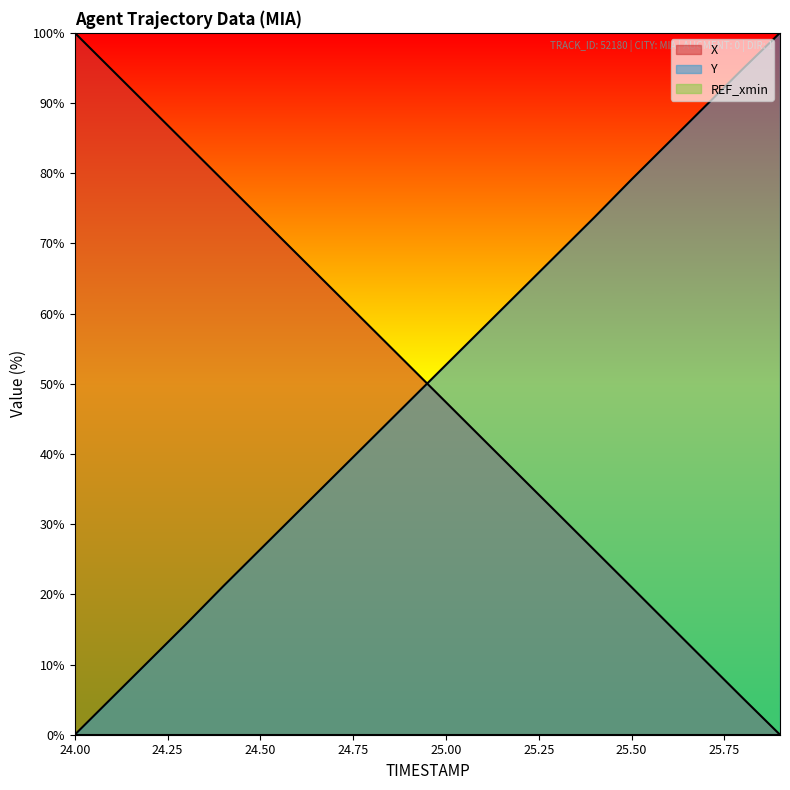

How many times do X and Y cross each other?

1